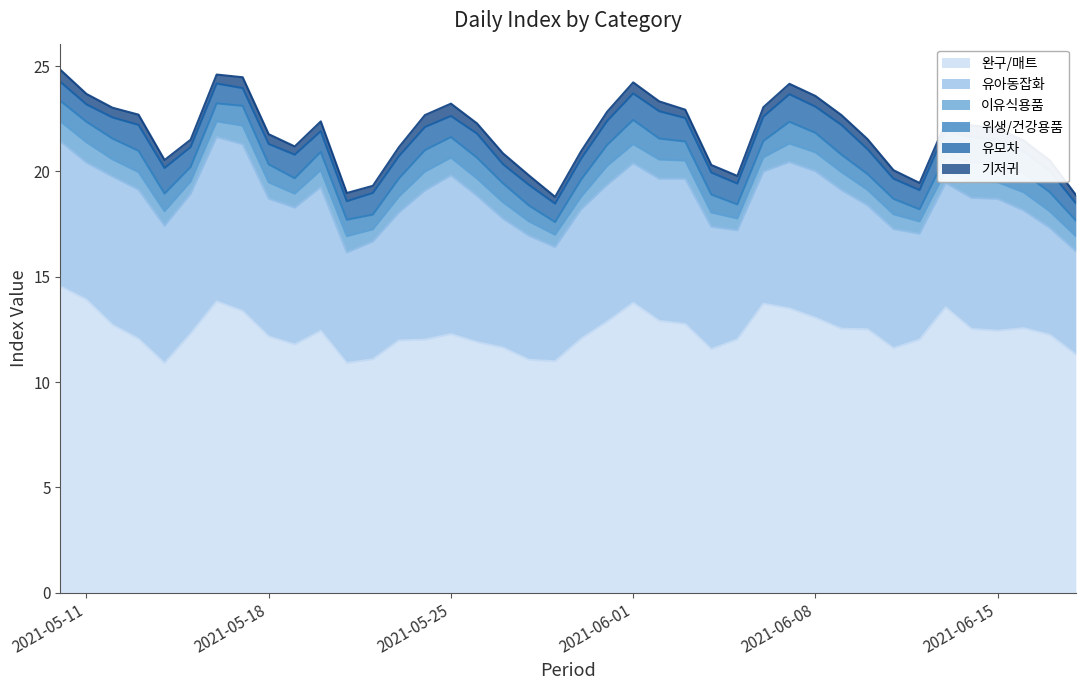

At which label does 위생/건강용품 reach its minimum?

2021-06-12